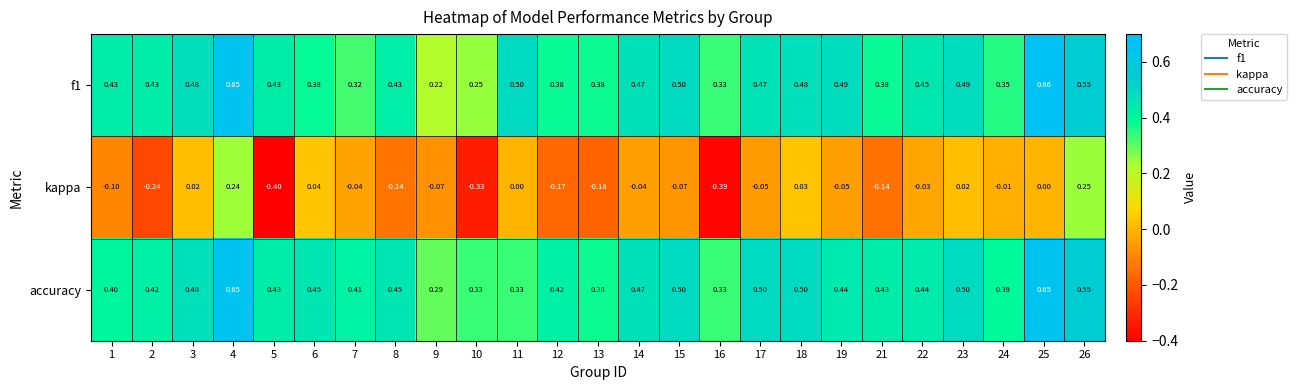

Rank the series at 17 from highest to lowest value.

accuracy, f1, kappa